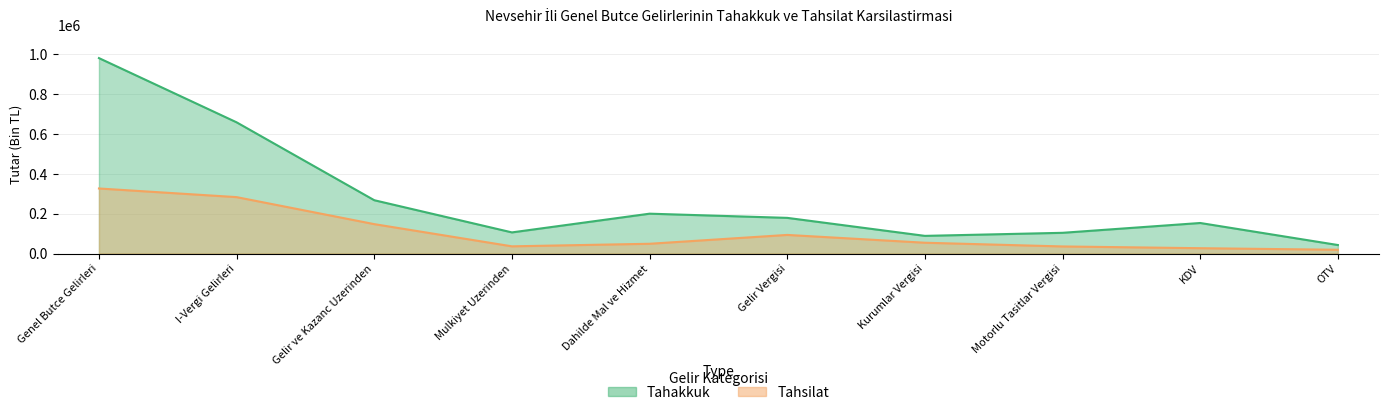

What is the spread (max minus min) of values at Mulkiyet Uzerinden?

69889